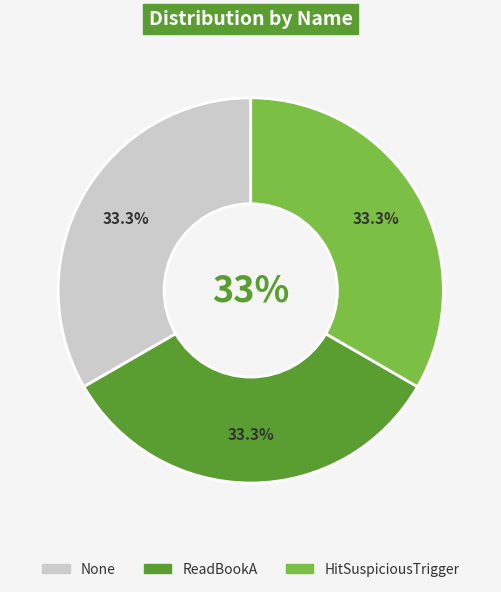

Which category has the biggest portion of the pie?

HitSuspiciousTrigger